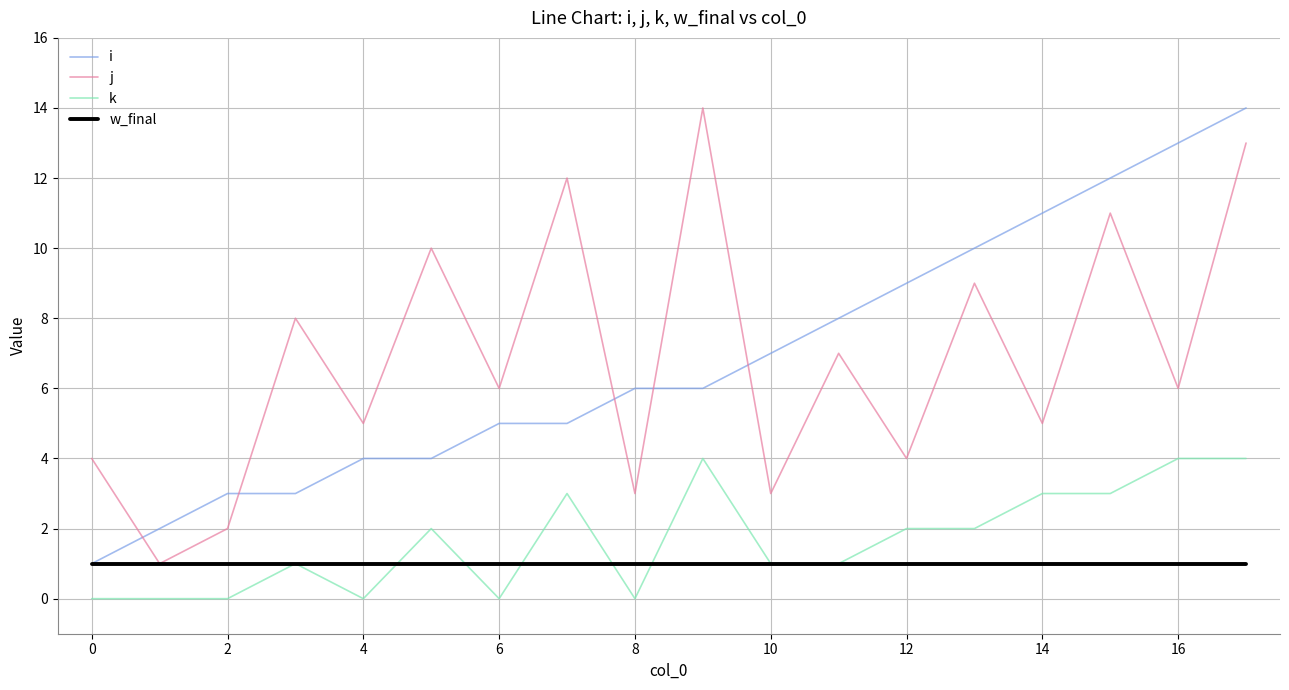

How many intersections are there between j and i?

5